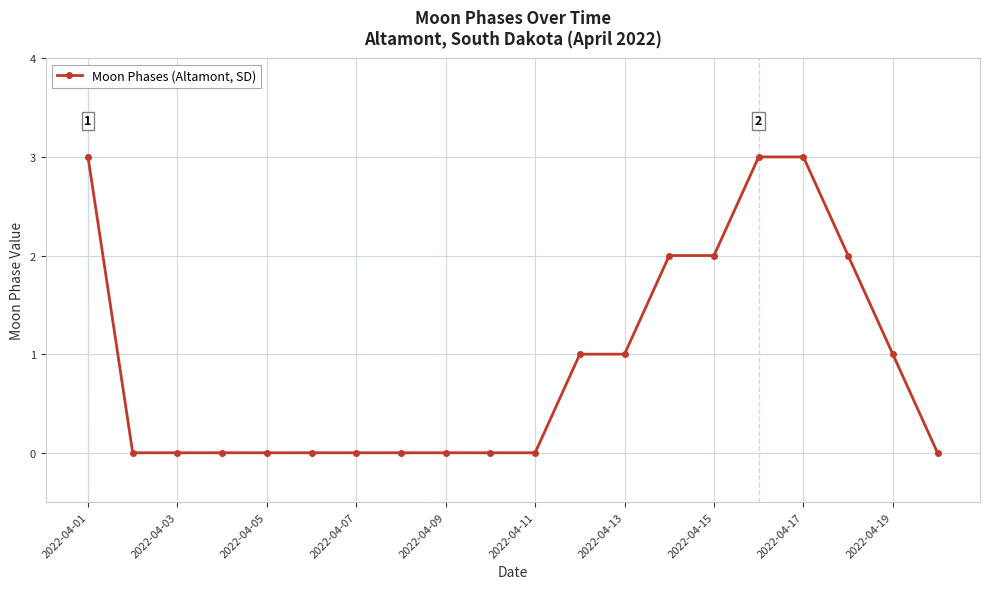

How many lines are shown in the chart?

1